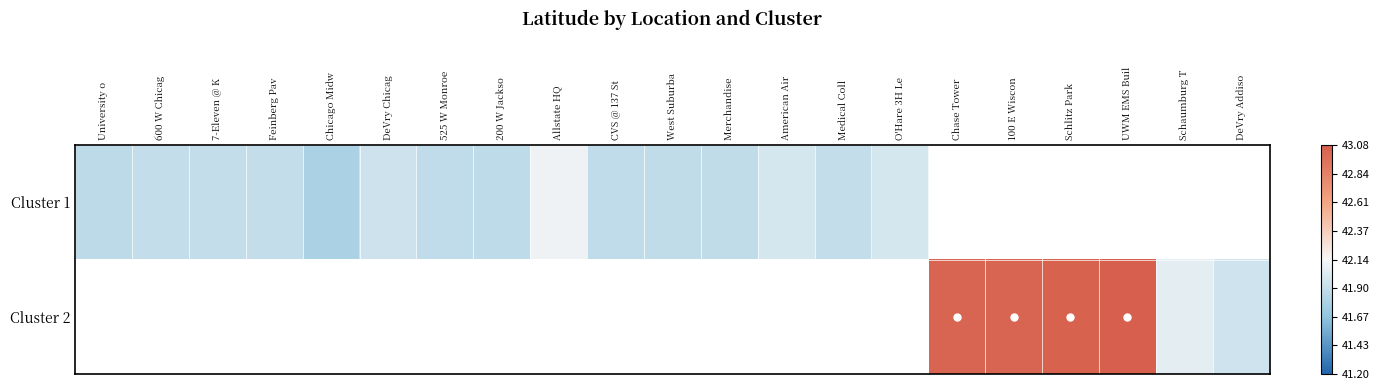

At how many categories does at least one series exceed 42?

6